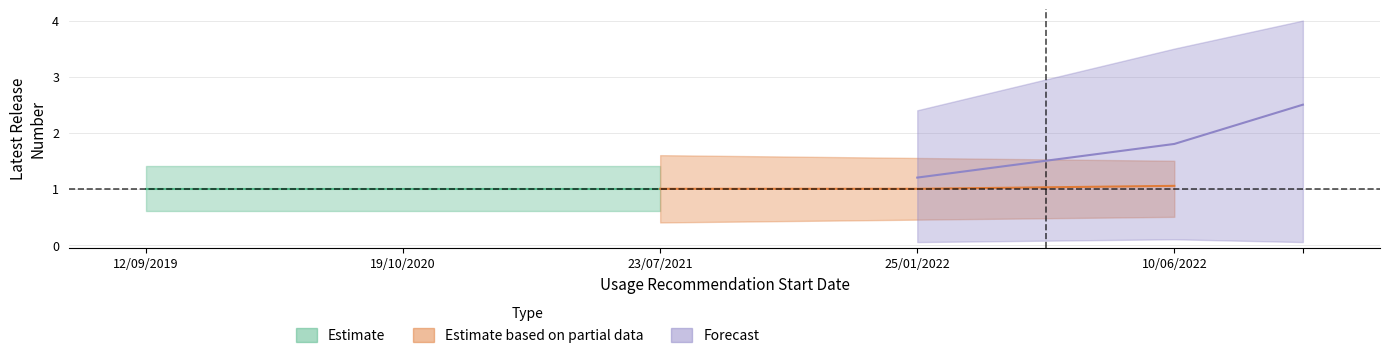

Is this an area chart (filled region under the line)?

No